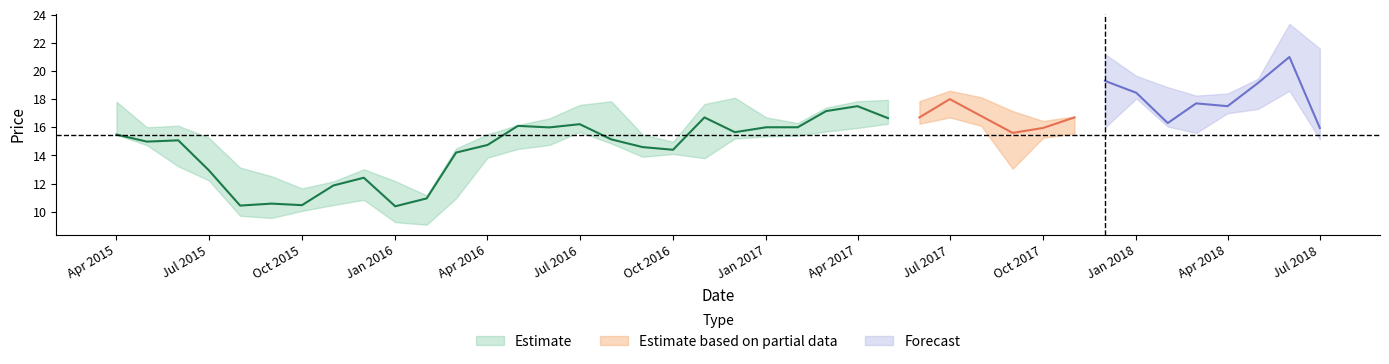

The value of Low at 23 is 22.3. True or false?

False